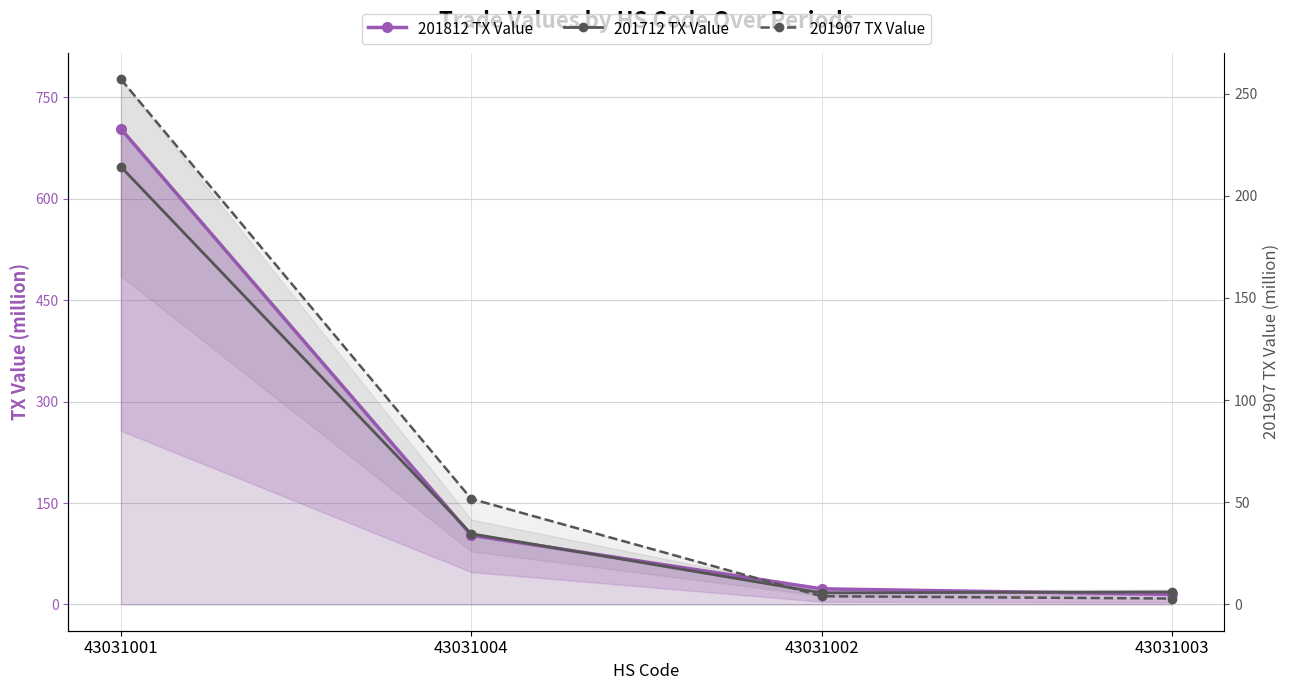

Is the value of 201712 TX Value at 43031001 greater than the value of 201812 TX Value at 43031003?

Yes